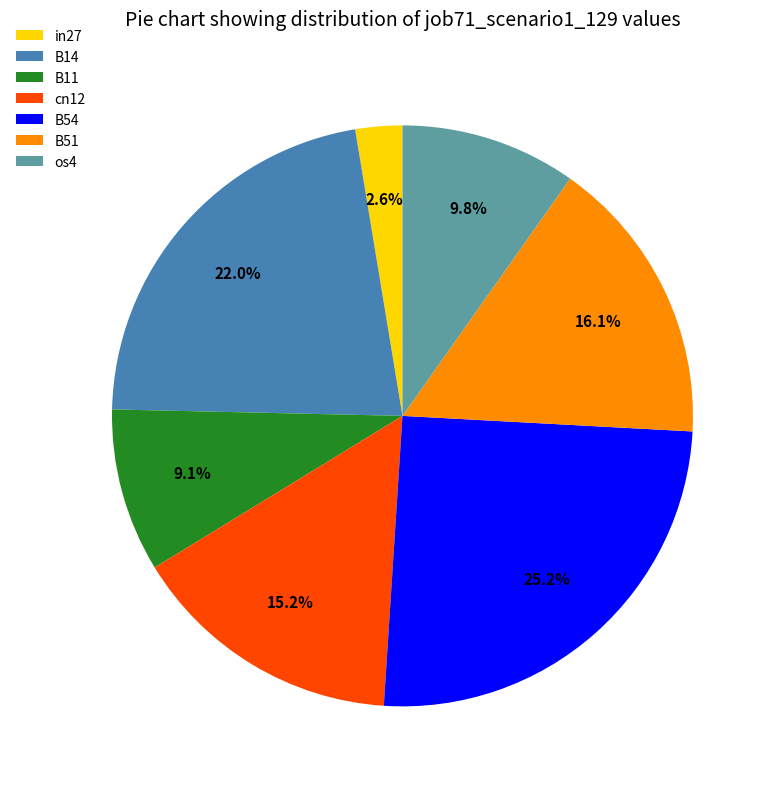

Which has a higher value, B11 or os4?

os4